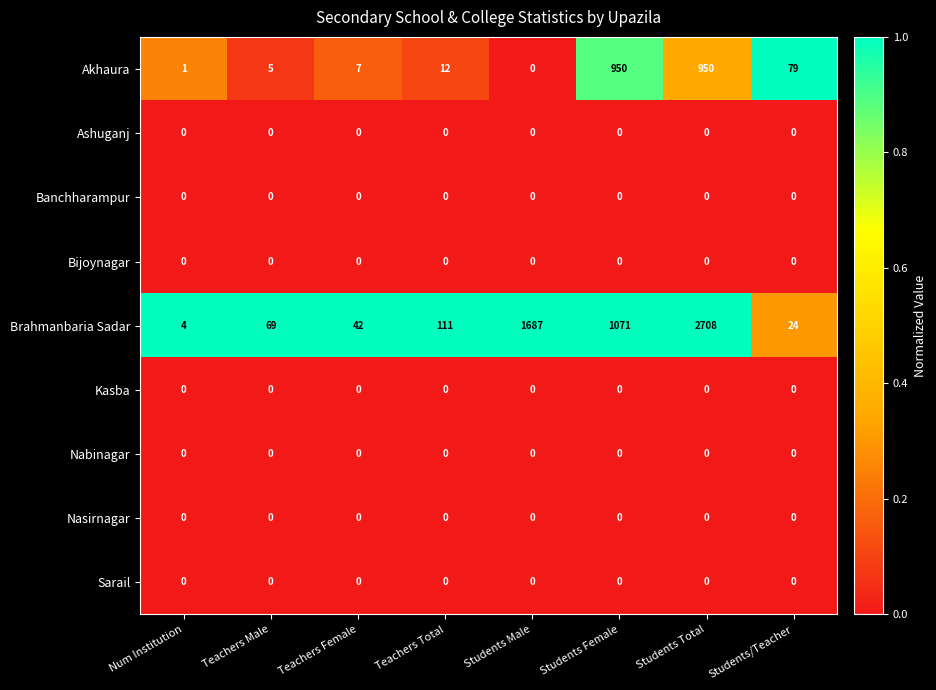

What is the greatest value displayed?

2708